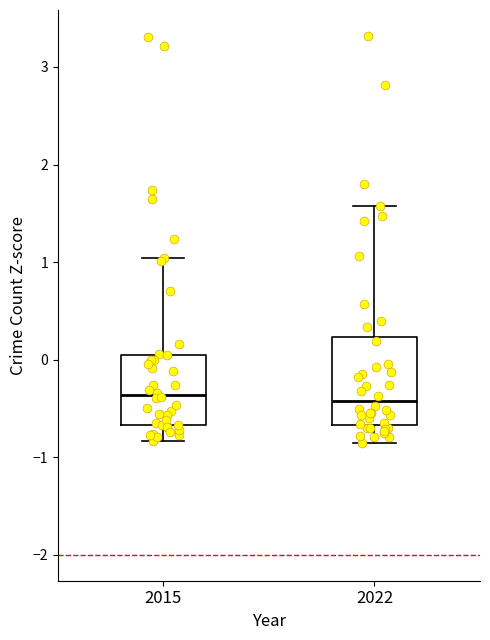

Comparing the boxes themselves (not the whiskers), which one is the tallest?

2022